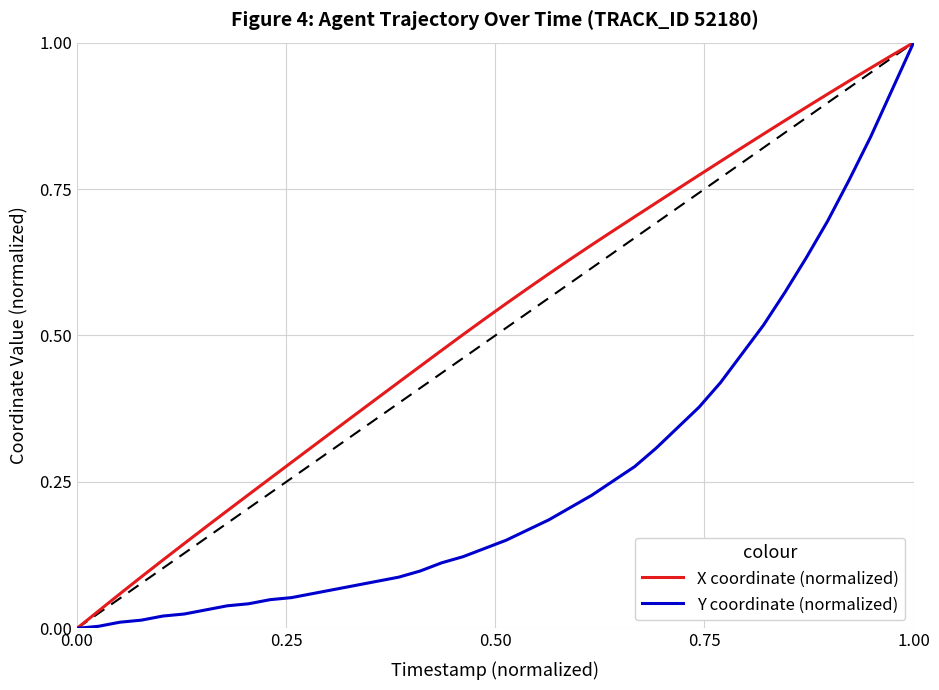

List the series in order of their overall mean, highest first.

X coordinate (normalized), Y coordinate (normalized)